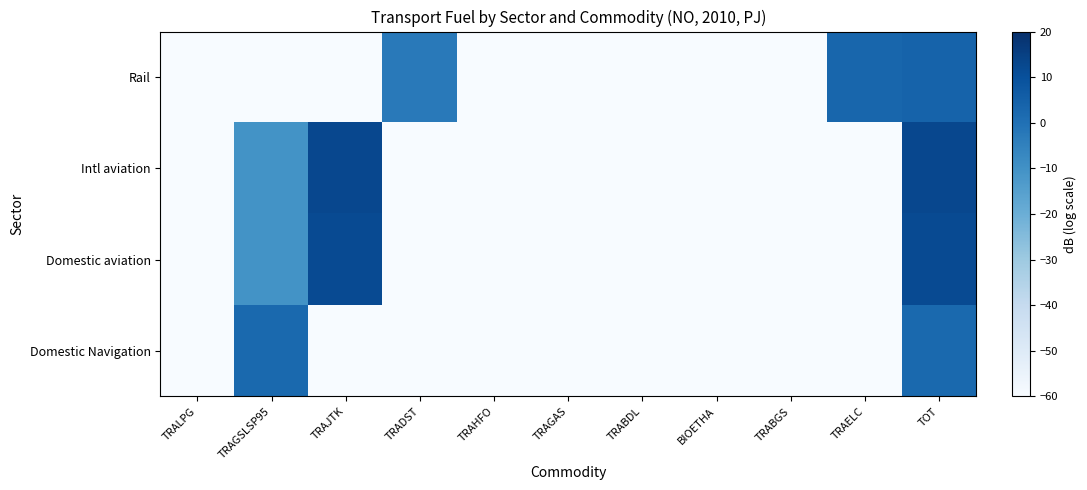

What is the total value across all series at TRAGSLSP95?

-78.8